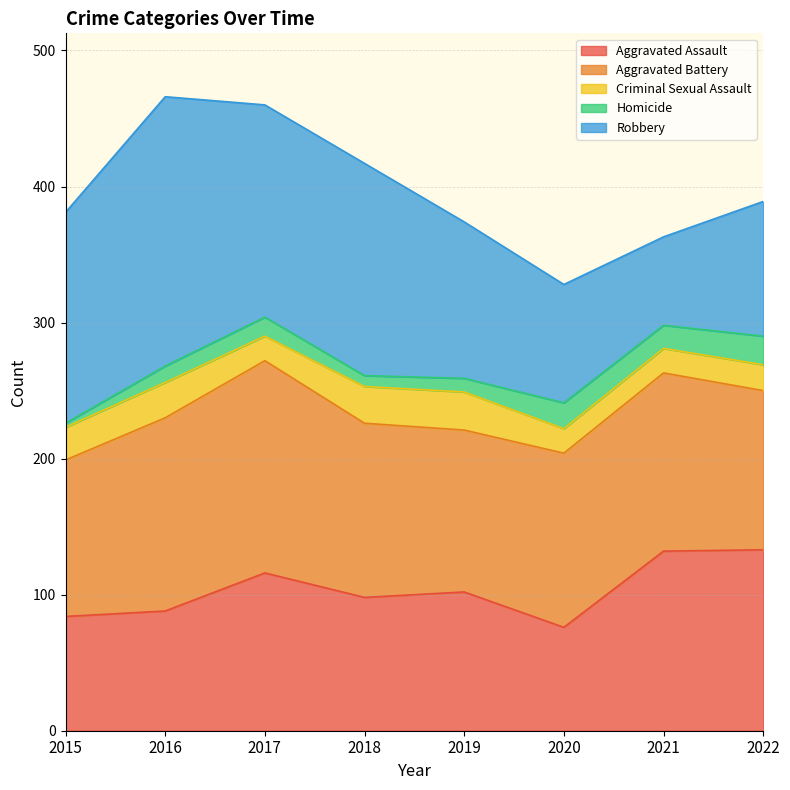

Reading left to right, transcribe all the data shown in this chart.

Aggravated Assault: 84	88	116	98	102	76	132	133
Aggravated Battery: 115	142	156	128	119	128	131	117
Criminal Sexual Assault: 24	26	18	27	28	18	18	19
Homicide: 3	12	14	8	10	19	17	21
Robbery: 155	198	156	156	115	87	65	99